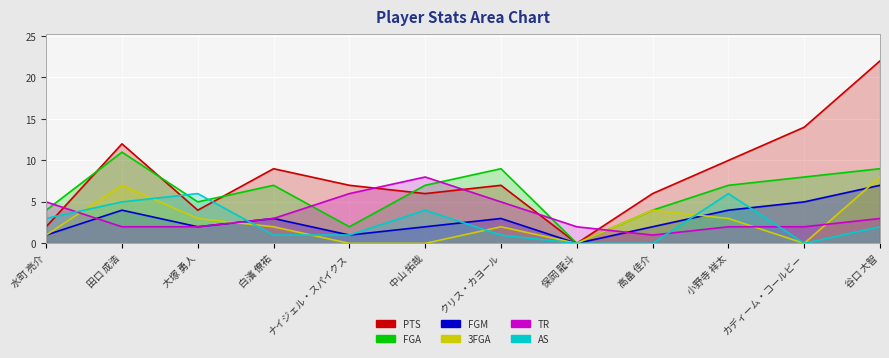

Reading right to left, list all the values displayed in this chart.

PTS: 谷口 大智=22	カディーム・コールビー=14	小野寺 祥太=10	高畠 佳介=6	保岡 龍斗=0	クリス・カヨール=7	中山 拓哉=6	ナイジェル・スパイクス=7	白濱 僚祐=9	大塚 勇人=4	田口 成浩=12	水町 亮介=2
FGA: 谷口 大智=9	カディーム・コールビー=8	小野寺 祥太=7	高畠 佳介=4	保岡 龍斗=0	クリス・カヨール=9	中山 拓哉=7	ナイジェル・スパイクス=2	白濱 僚祐=7	大塚 勇人=5	田口 成浩=11	水町 亮介=4
FGM: 谷口 大智=7	カディーム・コールビー=5	小野寺 祥太=4	高畠 佳介=2	保岡 龍斗=0	クリス・カヨール=3	中山 拓哉=2	ナイジェル・スパイクス=1	白濱 僚祐=3	大塚 勇人=2	田口 成浩=4	水町 亮介=1
3FGA: 谷口 大智=8	カディーム・コールビー=0	小野寺 祥太=3	高畠 佳介=4	保岡 龍斗=0	クリス・カヨール=2	中山 拓哉=0	ナイジェル・スパイクス=0	白濱 僚祐=2	大塚 勇人=3	田口 成浩=7	水町 亮介=1
TR: 谷口 大智=3	カディーム・コールビー=2	小野寺 祥太=2	高畠 佳介=1	保岡 龍斗=2	クリス・カヨール=5	中山 拓哉=8	ナイジェル・スパイクス=6	白濱 僚祐=3	大塚 勇人=2	田口 成浩=2	水町 亮介=5
AS: 谷口 大智=2	カディーム・コールビー=0	小野寺 祥太=6	高畠 佳介=0	保岡 龍斗=0	クリス・カヨール=1	中山 拓哉=4	ナイジェル・スパイクス=1	白濱 僚祐=1	大塚 勇人=6	田口 成浩=5	水町 亮介=3